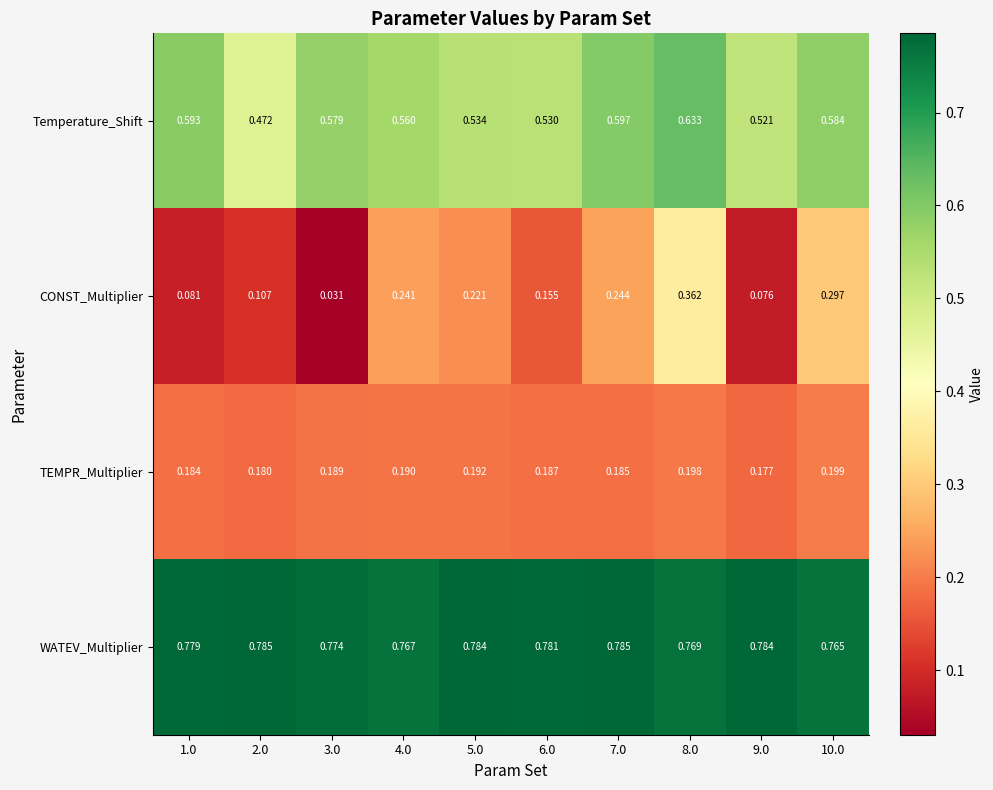

Which series has the largest total across all categories?

WATEV_Multiplier